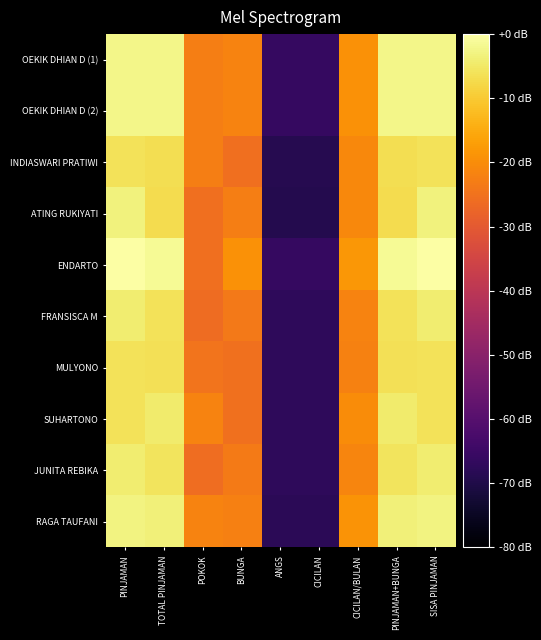

Reading left to right, extract all data points from this chart.

OEKIK DHIAN D (1): PINJAMAN=-2.4	TOTAL PINJAMAN=-2.3	POKOK=-22.6	BUNGA=-21.6	ANGS=-66.2	CICILAN=-66.2	CICILAN/BULAN=-19.1	PINJAMAN+BUNGA=-2.3	SISA PINJAMAN=-2.4
OEKIK DHIAN D (2): PINJAMAN=-2.4	TOTAL PINJAMAN=-2.3	POKOK=-22.6	BUNGA=-21.6	ANGS=-66.2	CICILAN=-66.2	CICILAN/BULAN=-19.1	PINJAMAN+BUNGA=-2.3	SISA PINJAMAN=-2.4
INDIASWARI PRATIWI: PINJAMAN=-6.2	TOTAL PINJAMAN=-6.6	POKOK=-22.6	BUNGA=-25.4	ANGS=-68.9	CICILAN=-68.9	CICILAN/BULAN=-20.8	PINJAMAN+BUNGA=-6.6	SISA PINJAMAN=-6.2
ATING RUKIYATI: PINJAMAN=-3.3	TOTAL PINJAMAN=-6.9	POKOK=-25.3	BUNGA=-22.5	ANGS=-69.3	CICILAN=-69.3	CICILAN/BULAN=-20.7	PINJAMAN+BUNGA=-6.9	SISA PINJAMAN=-3.3
ENDARTO: PINJAMAN=0.0	TOTAL PINJAMAN=-1.5	POKOK=-25.5	BUNGA=-19.2	ANGS=-66.2	CICILAN=-66.2	CICILAN/BULAN=-18.3	PINJAMAN+BUNGA=-1.5	SISA PINJAMAN=0.0
FRANSISCA M: PINJAMAN=-4.2	TOTAL PINJAMAN=-6.0	POKOK=-26.2	BUNGA=-23.4	ANGS=-67.5	CICILAN=-67.5	CICILAN/BULAN=-21.6	PINJAMAN+BUNGA=-6.0	SISA PINJAMAN=-4.2
MULYONO: PINJAMAN=-6.1	TOTAL PINJAMAN=-6.4	POKOK=-24.6	BUNGA=-25.3	ANGS=-67.5	CICILAN=-67.5	CICILAN/BULAN=-21.9	PINJAMAN+BUNGA=-6.4	SISA PINJAMAN=-6.1
SUHARTONO: PINJAMAN=-6.1	TOTAL PINJAMAN=-4.5	POKOK=-21.6	BUNGA=-25.3	ANGS=-67.5	CICILAN=-67.5	CICILAN/BULAN=-20.1	PINJAMAN+BUNGA=-4.5	SISA PINJAMAN=-6.1
JUNITA REBIKA: PINJAMAN=-4.1	TOTAL PINJAMAN=-5.7	POKOK=-25.6	BUNGA=-23.3	ANGS=-67.5	CICILAN=-67.5	CICILAN/BULAN=-21.3	PINJAMAN+BUNGA=-5.7	SISA PINJAMAN=-4.1
RAGA TAUFANI: PINJAMAN=-3.1	TOTAL PINJAMAN=-3.7	POKOK=-21.6	BUNGA=-22.3	ANGS=-67.9	CICILAN=-67.9	CICILAN/BULAN=-18.9	PINJAMAN+BUNGA=-3.7	SISA PINJAMAN=-3.1